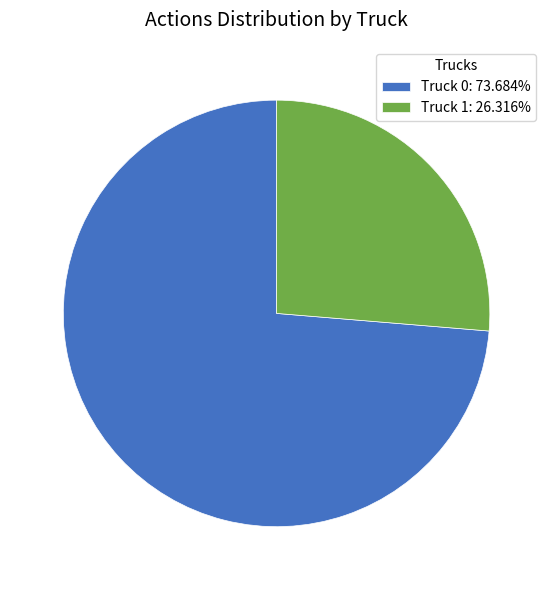

Does Truck 0: 73.684% account for over 50% of the chart?

Yes